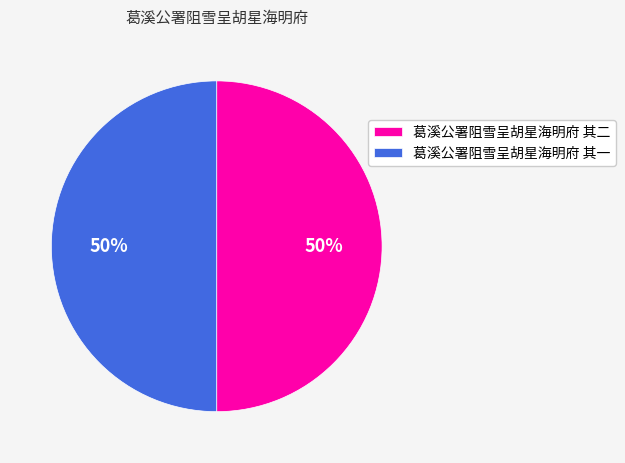

To the nearest percent, what percentage of the pie is 葛溪公署阻雪呈胡星海明府 其二?

50%